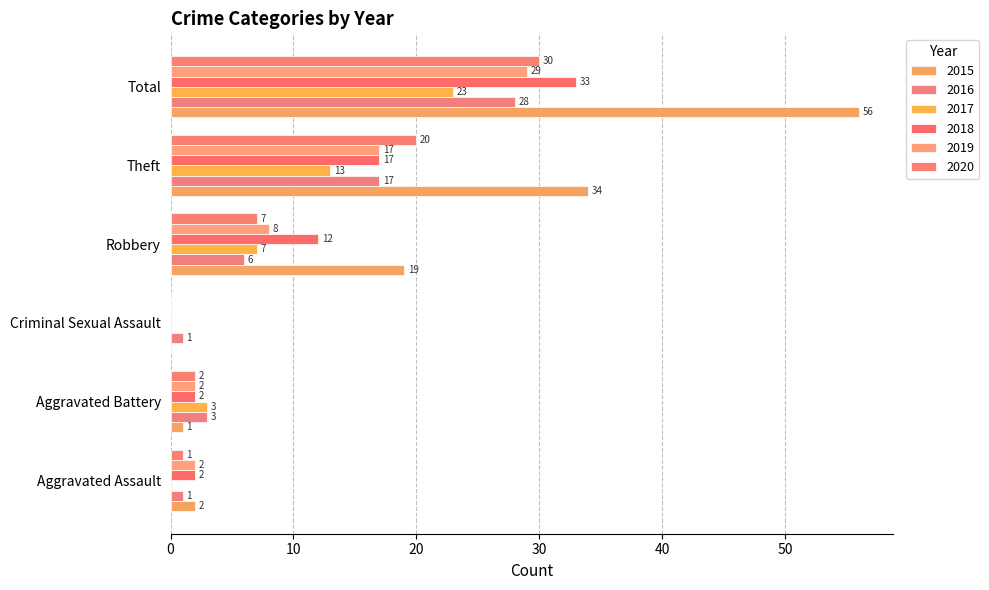

What is the approximate value of 2015 at Total, to the nearest 10?

60